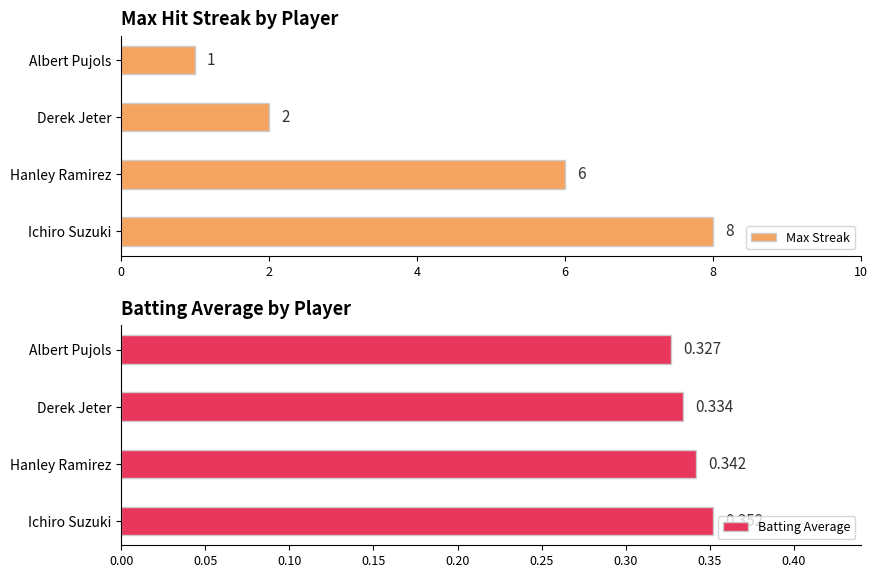

List the labels in order of Batting Average value, smallest first.

Albert Pujols, Derek Jeter, Hanley Ramirez, Ichiro Suzuki